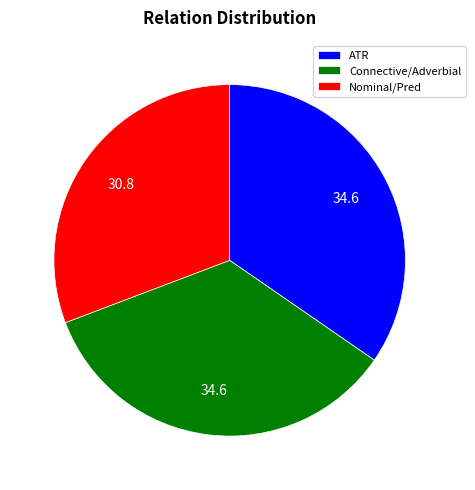

Count the number of slices in the pie.

3